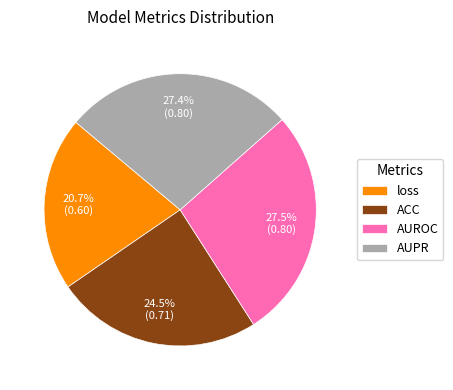

What percentage do AUPR and ACC together represent?

51.8%